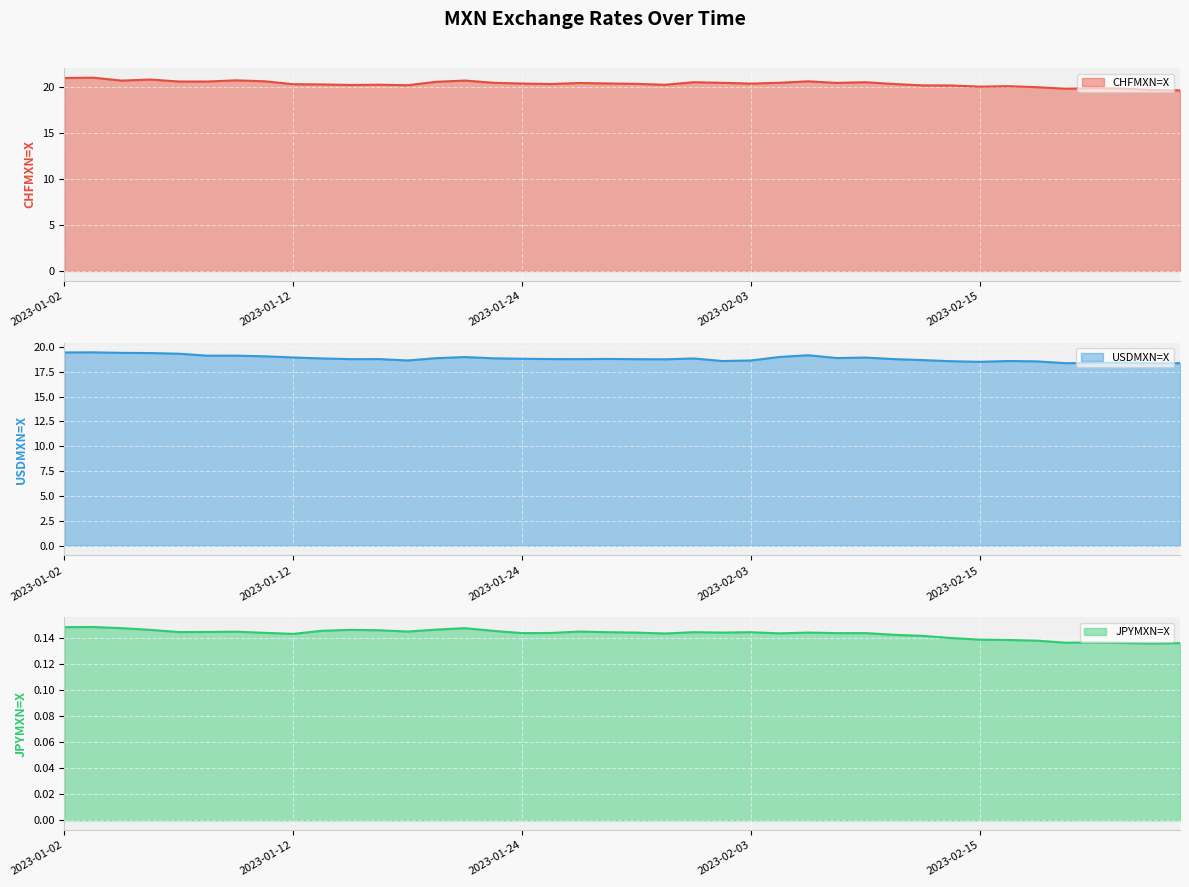

Between 2023-01-11 and 2023-02-03, which series saw the biggest shift?

USDMXN=X